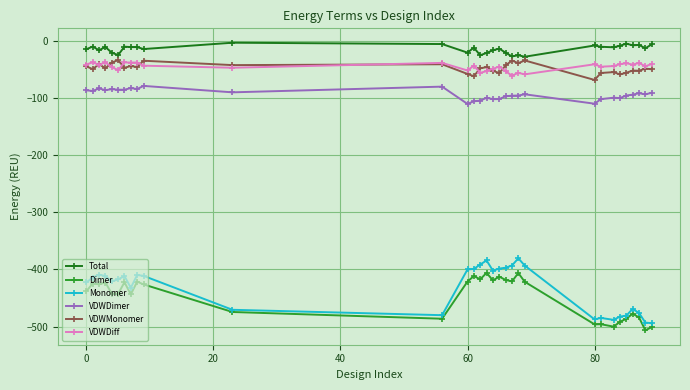

Which series has the largest total across all categories?

Total